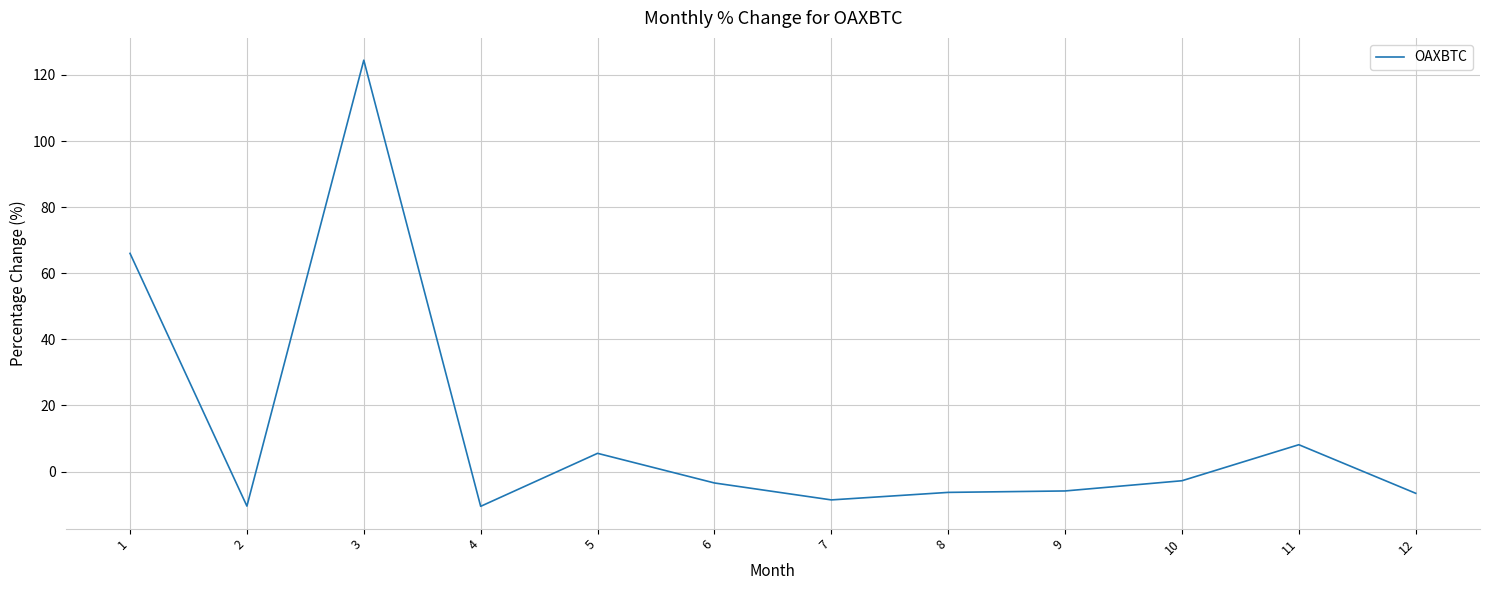

How many lines are shown in the chart?

1